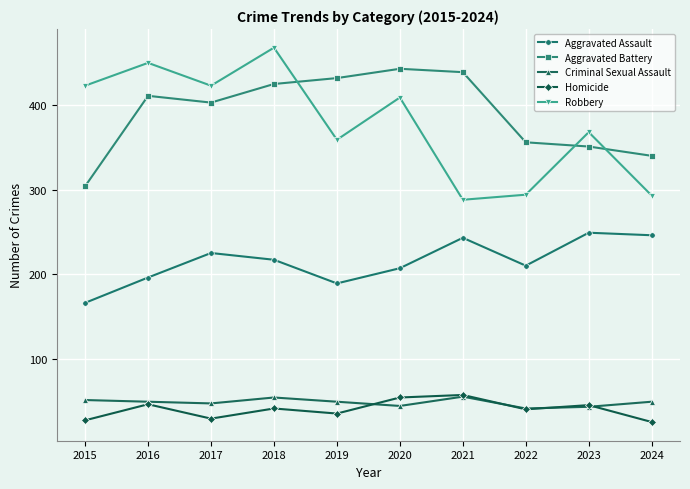

Does the chart have visible grid lines?

Yes